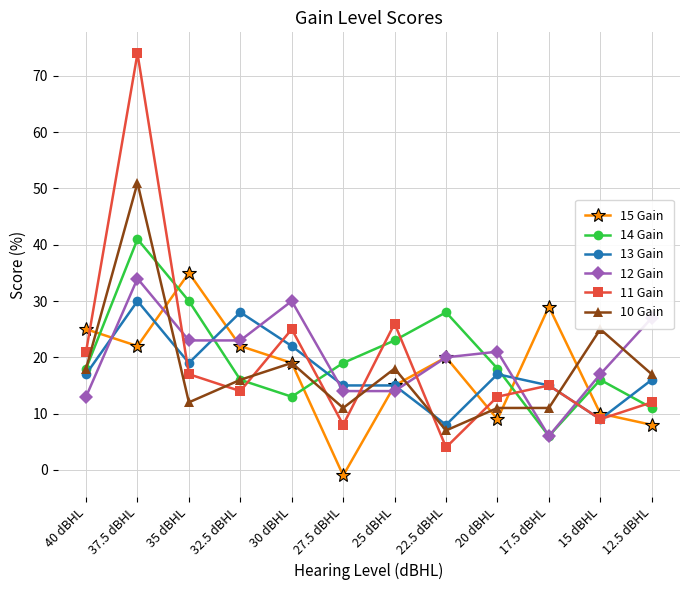

Which series ends up on top after the final intersection of 14 Gain and 10 Gain?

10 Gain